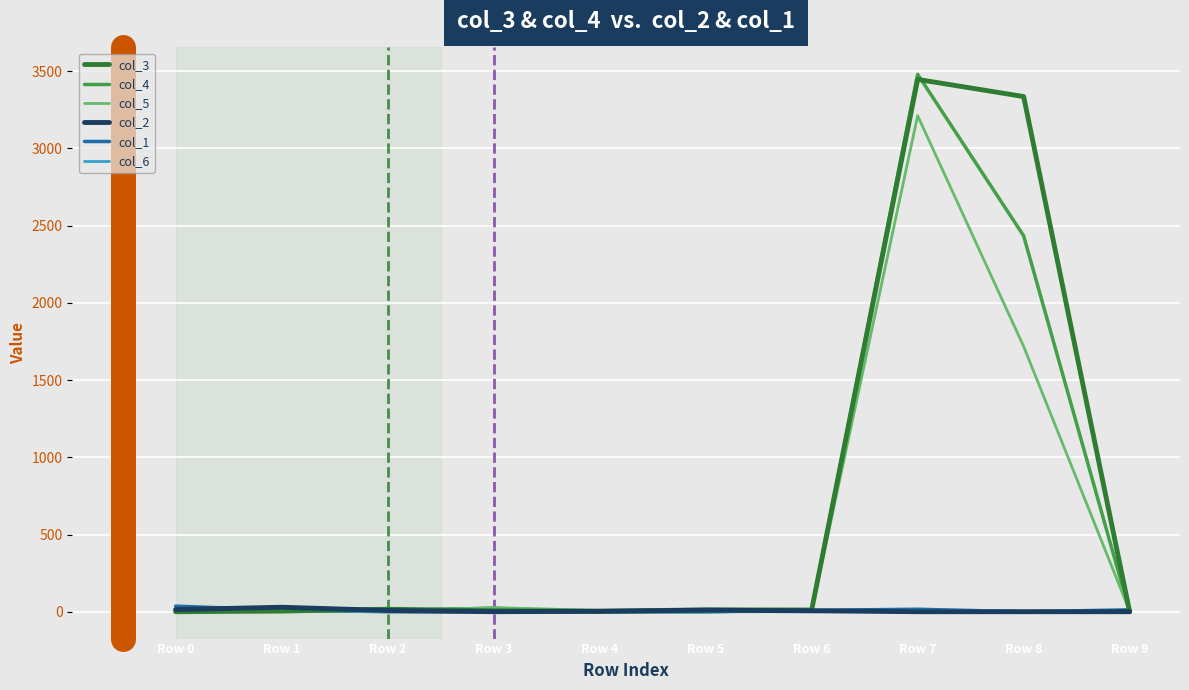

The value of col_2 at Row 7 is 0. True or false?

True